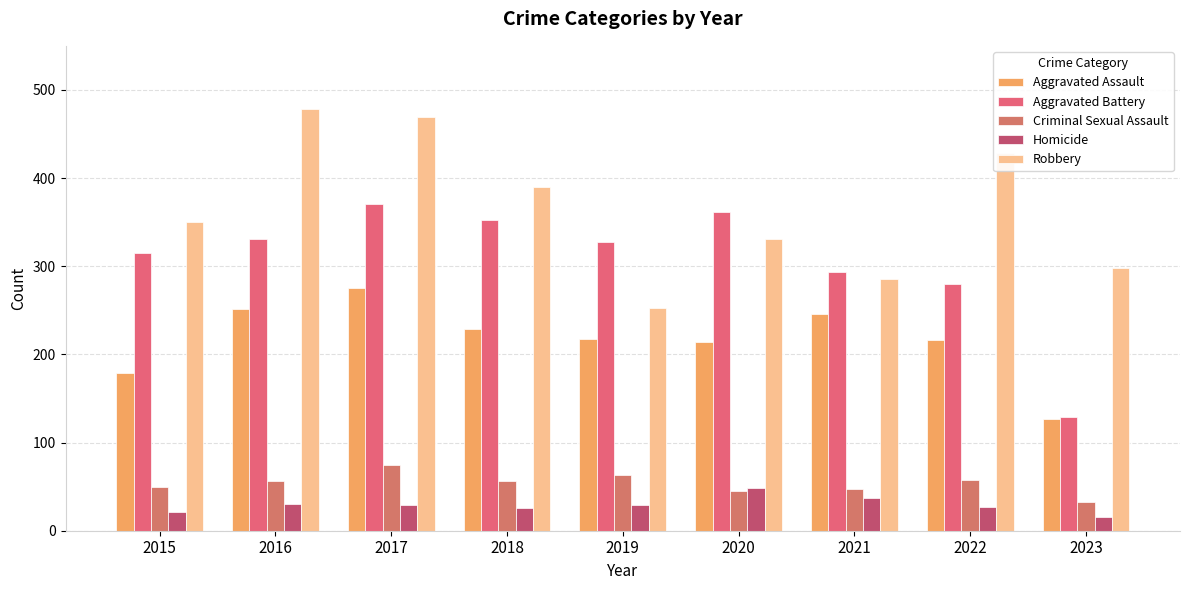

What is the value of the Aggravated Assault bar at the 9th from the left?

127